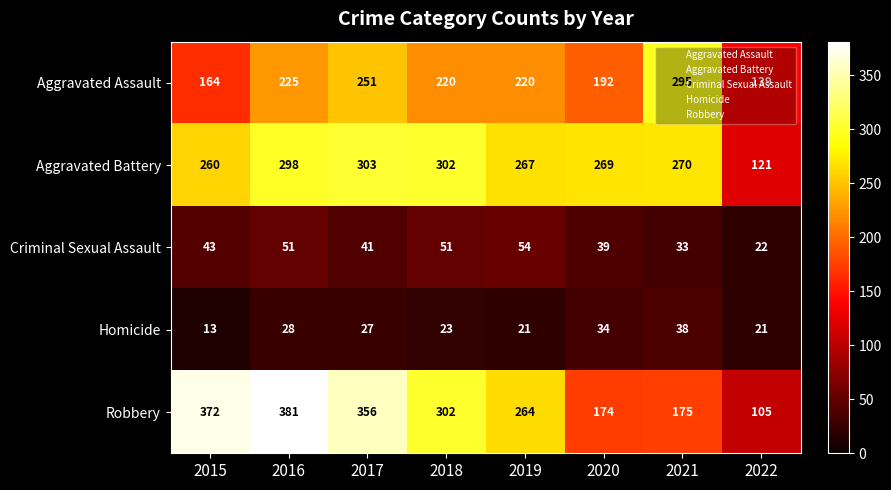

What is the sum of the Aggravated Battery values at 2016 and 2020?

567